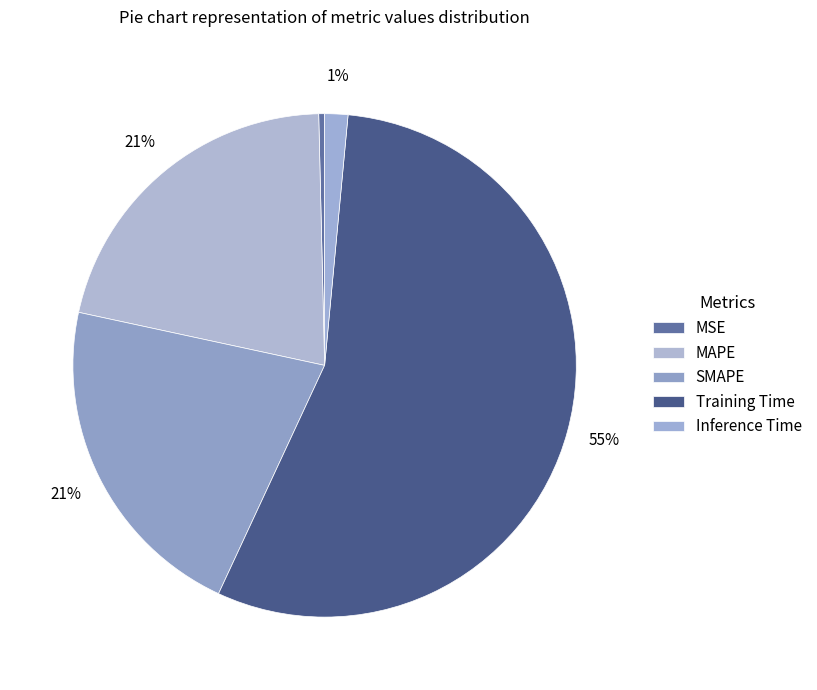

Which has a higher value, Inference Time or MAPE?

MAPE